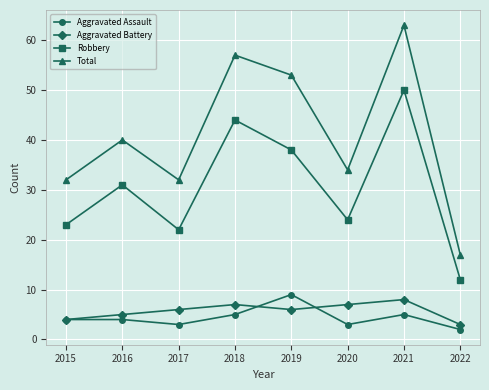

Reading right to left, extract all data points from this chart.

Aggravated Assault: 2	5	3	9	5	3	4	4
Aggravated Battery: 3	8	7	6	7	6	5	4
Robbery: 12	50	24	38	44	22	31	23
Total: 17	63	34	53	57	32	40	32